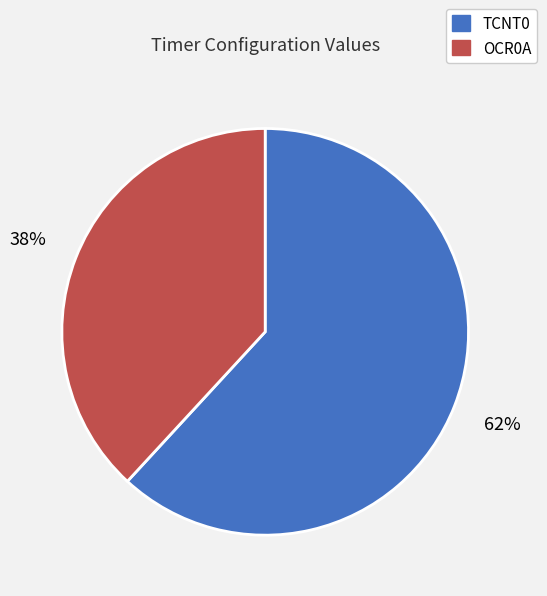

To the nearest percent, what percentage of the pie is OCR0A?

38%